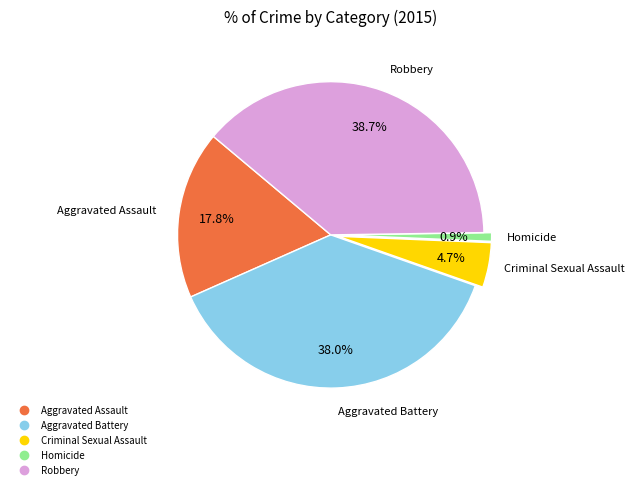

Rank the categories by value from lowest to highest.

Homicide, Criminal Sexual Assault, Aggravated Assault, Aggravated Battery, Robbery